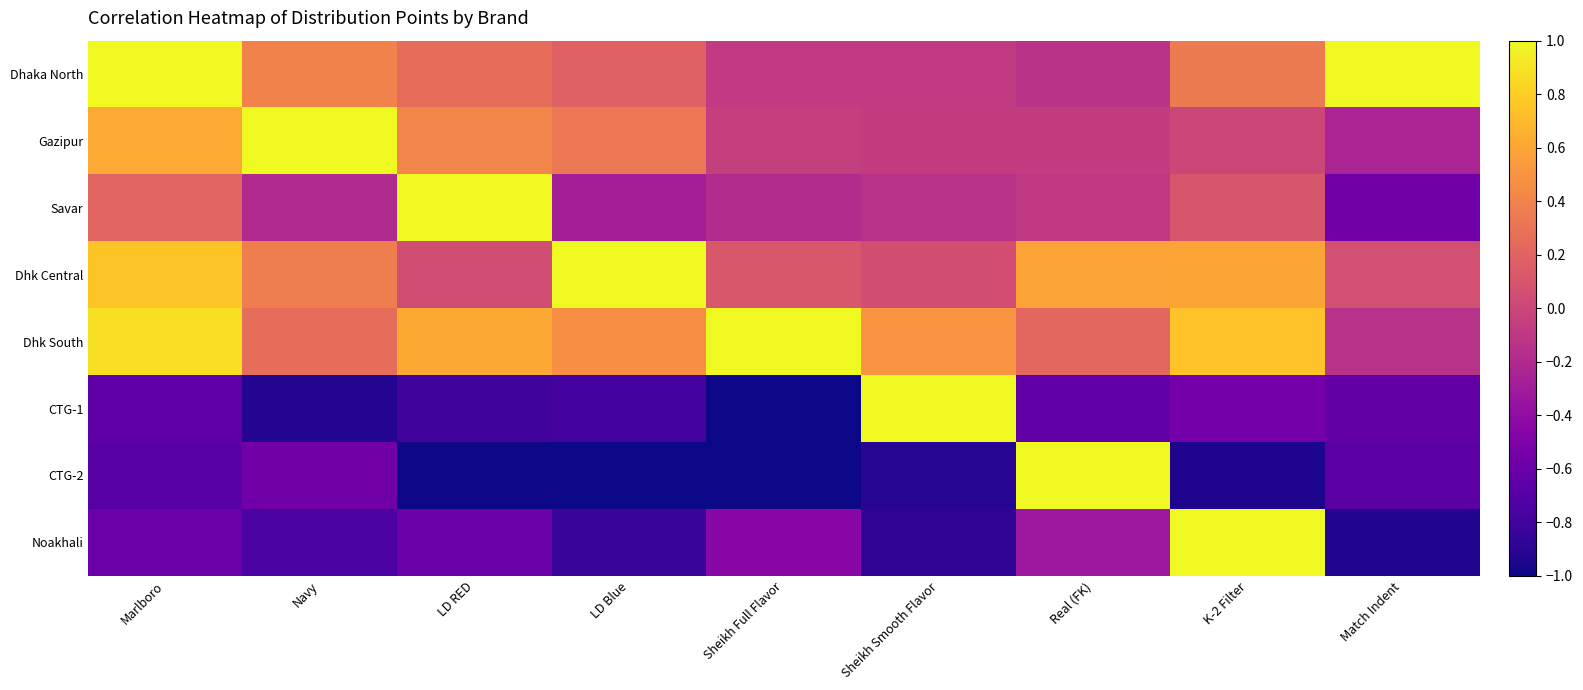

Reading left to right, what are all the values shown in this chart?

Dhaka North: Marlboro=1.0	Navy=0.4	LD RED=0.3	LD Blue=0.2	Sheikh Full Flavor=-0.1	Sheikh Smooth Flavor=-0.1	Real (FK)=-0.1	K-2 Filter=0.3	Match Indent=1.0
Gazipur: Marlboro=0.6	Navy=1.0	LD RED=0.4	LD Blue=0.3	Sheikh Full Flavor=-0.0	Sheikh Smooth Flavor=-0.1	Real (FK)=-0.1	K-2 Filter=0.0	Match Indent=-0.2
Savar: Marlboro=0.2	Navy=-0.2	LD RED=1.0	LD Blue=-0.3	Sheikh Full Flavor=-0.2	Sheikh Smooth Flavor=-0.1	Real (FK)=-0.1	K-2 Filter=0.1	Match Indent=-0.6
Dhk Central: Marlboro=0.8	Navy=0.4	LD RED=0.0	LD Blue=1.0	Sheikh Full Flavor=0.1	Sheikh Smooth Flavor=0.1	Real (FK)=0.6	K-2 Filter=0.6	Match Indent=0.1
Dhk South: Marlboro=0.9	Navy=0.3	LD RED=0.6	LD Blue=0.5	Sheikh Full Flavor=1.0	Sheikh Smooth Flavor=0.5	Real (FK)=0.2	K-2 Filter=0.7	Match Indent=-0.1
CTG-1: Marlboro=-0.7	Navy=-0.9	LD RED=-0.8	LD Blue=-0.8	Sheikh Full Flavor=-1.0	Sheikh Smooth Flavor=1.0	Real (FK)=-0.6	K-2 Filter=-0.5	Match Indent=-0.6
CTG-2: Marlboro=-0.7	Navy=-0.6	LD RED=-1.0	LD Blue=-1.0	Sheikh Full Flavor=-1.0	Sheikh Smooth Flavor=-0.9	Real (FK)=1.0	K-2 Filter=-0.9	Match Indent=-0.7
Noakhali: Marlboro=-0.6	Navy=-0.8	LD RED=-0.6	LD Blue=-0.8	Sheikh Full Flavor=-0.4	Sheikh Smooth Flavor=-0.9	Real (FK)=-0.3	K-2 Filter=1.0	Match Indent=-0.9